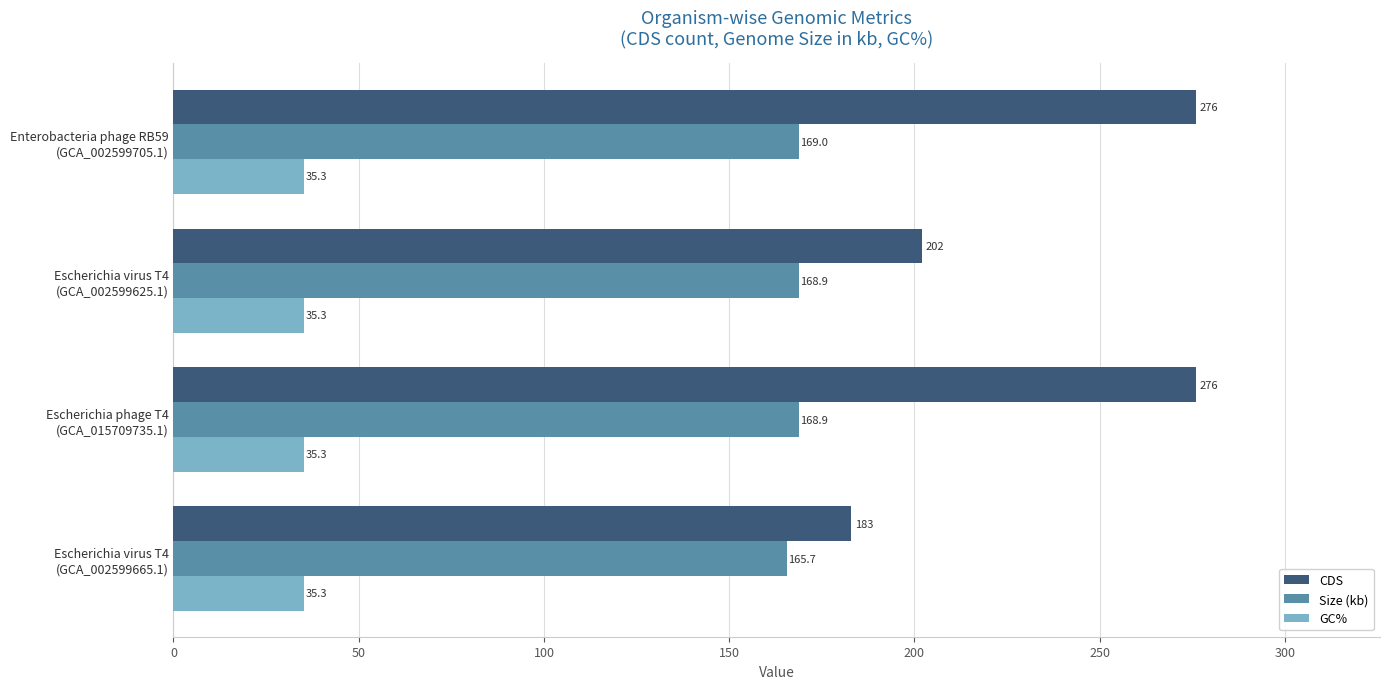

What is the lowest value of the GC% series?

35.3